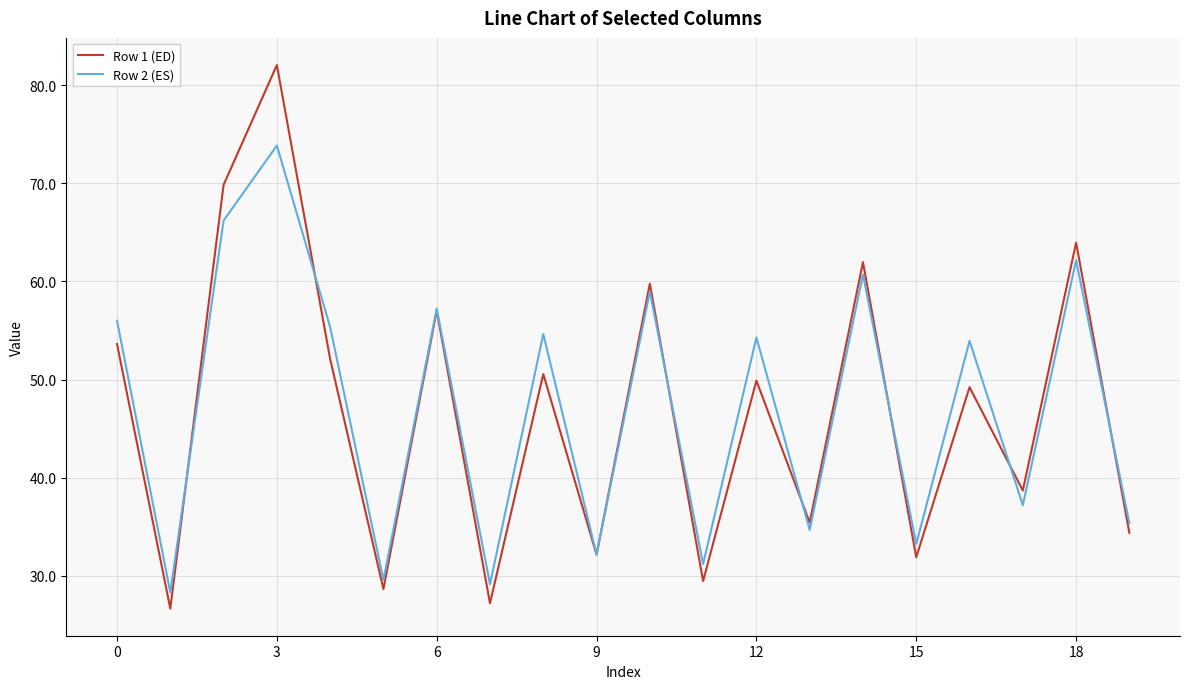

After their last crossing, which series has the higher values: Row 1 (ED) or Row 2 (ES)?

Row 2 (ES)